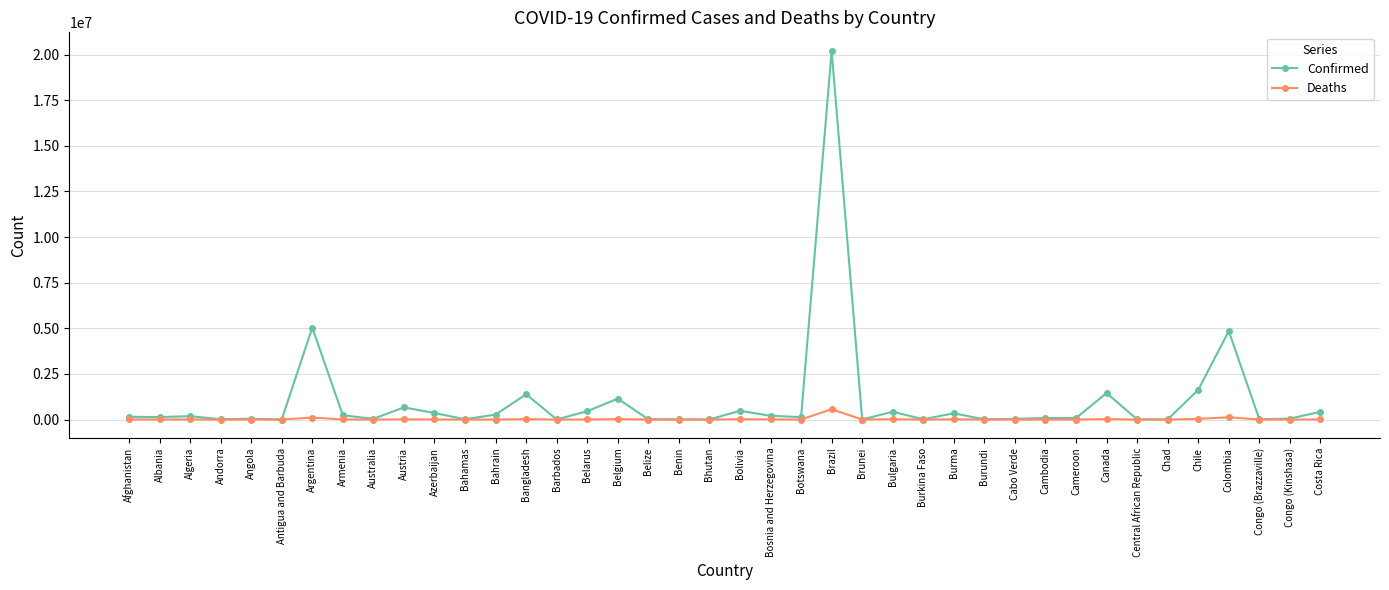

What is the total value across all series at Bosnia and Herzegovina?

216349